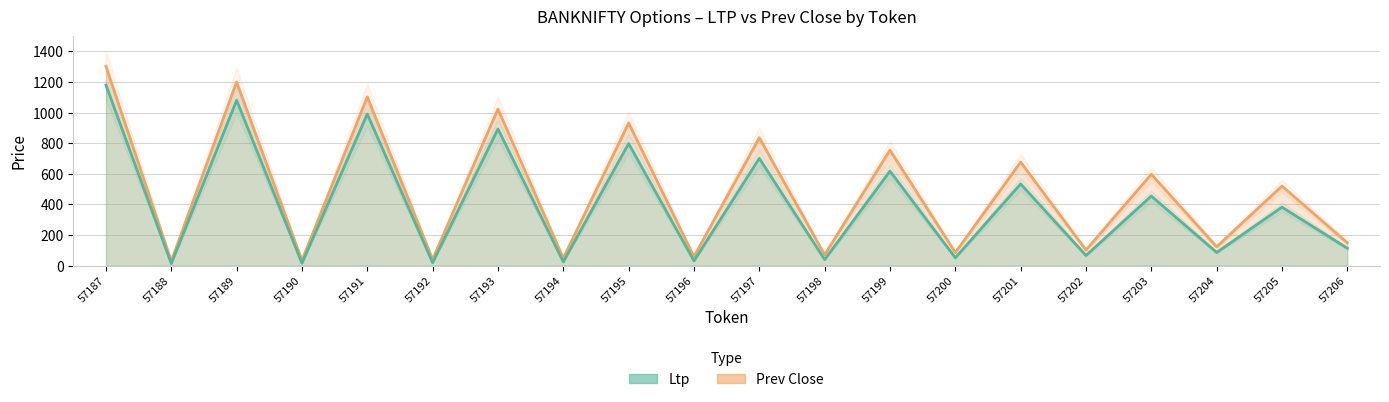

At which label does Prev Close first exceed 520?

57187